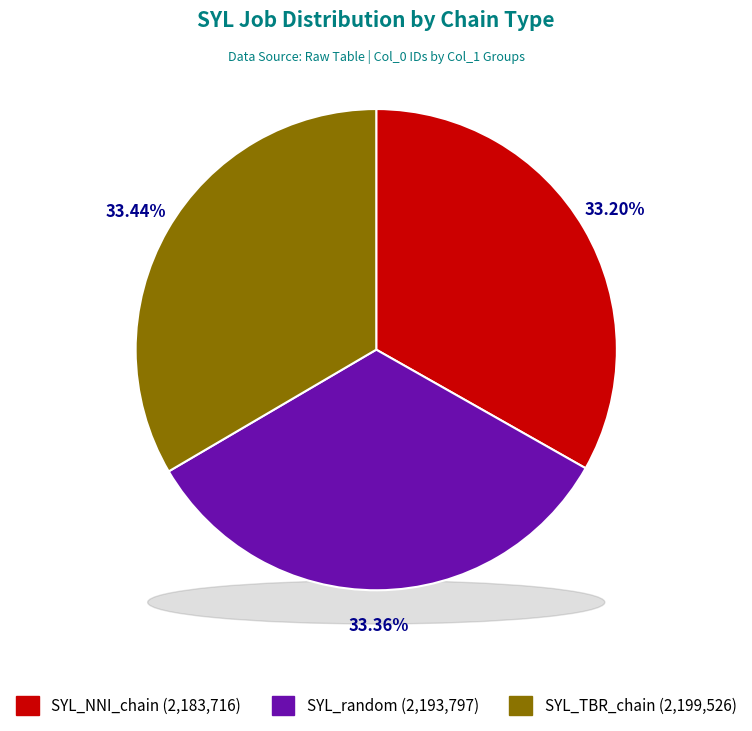

Is there a majority slice in this chart?

No